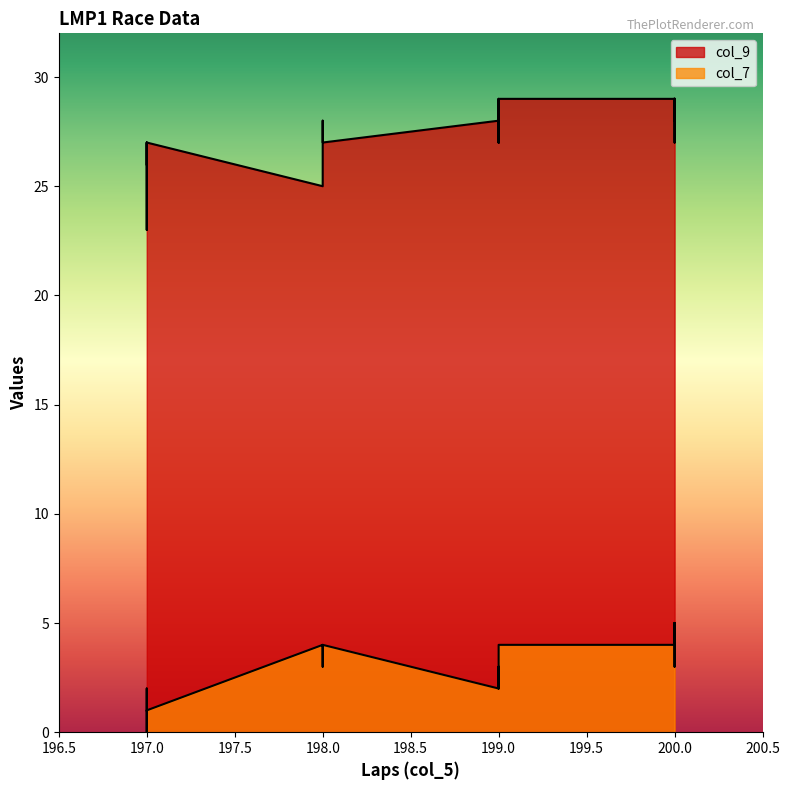

True or false: col_7 and col_9 cross at least once.

False